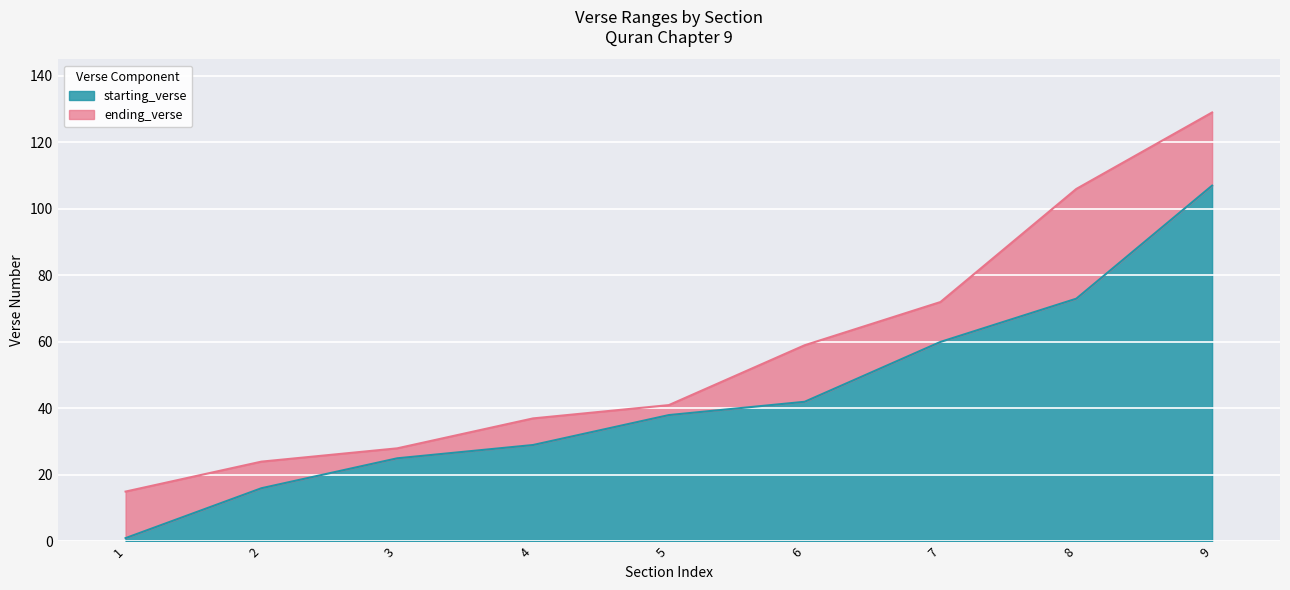

List the series in order of their overall mean, highest first.

ending_verse, starting_verse